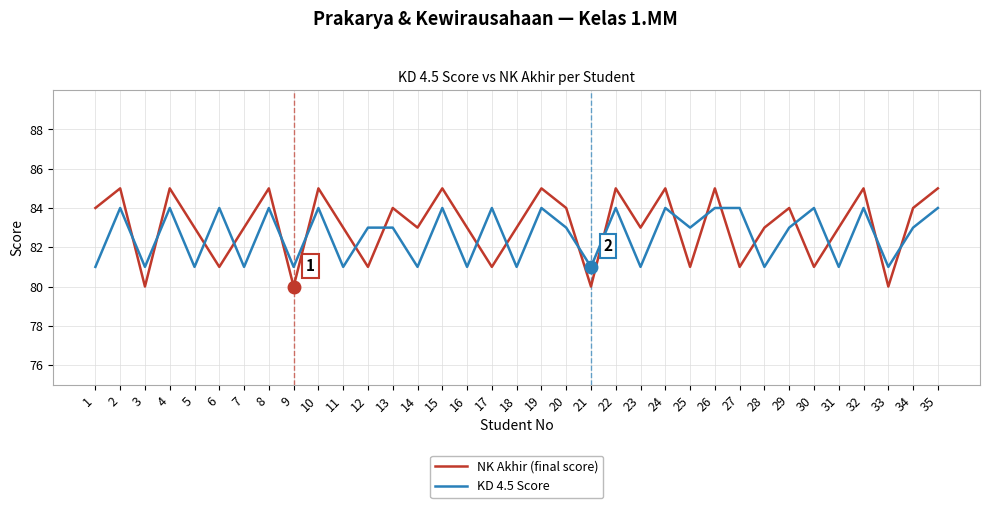

Where is the first local maximum for KD 4.5 Score?

2